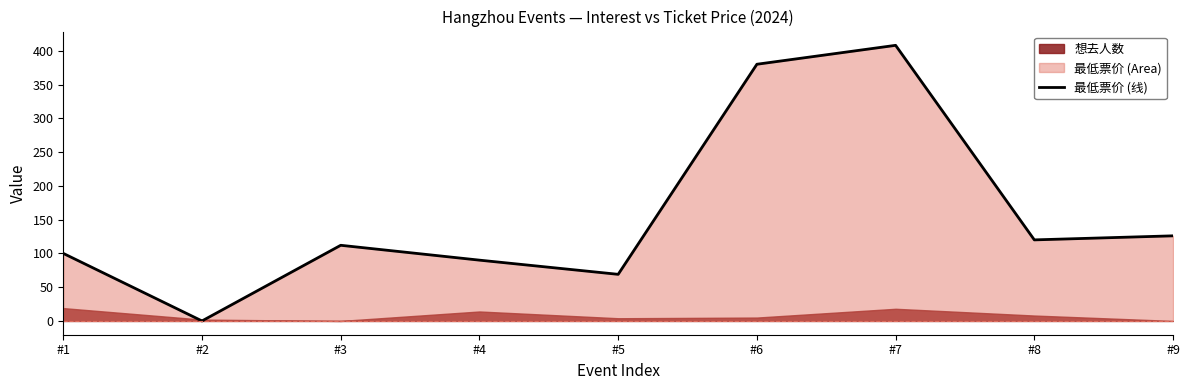

What is the difference between the maximum and minimum values?

408